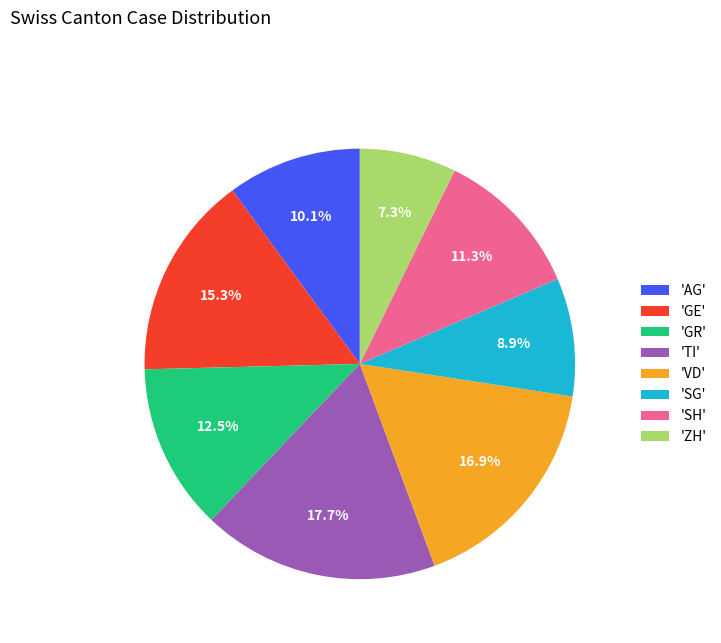

Between 'AG' and 'GE', which is larger?

'GE'